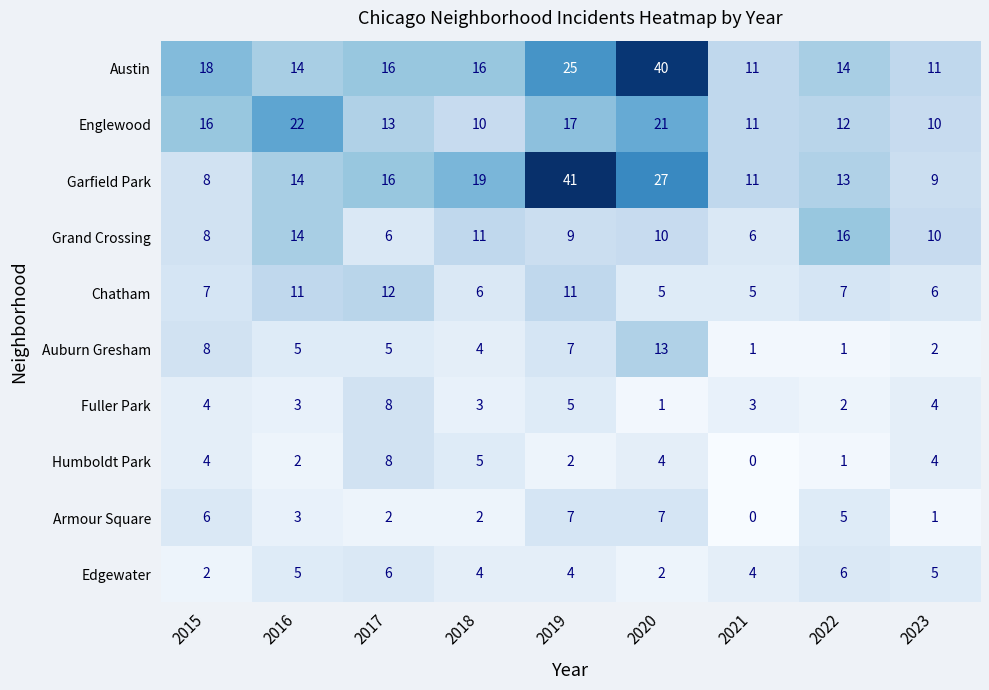

Read the Humboldt Park value at 2023.

4